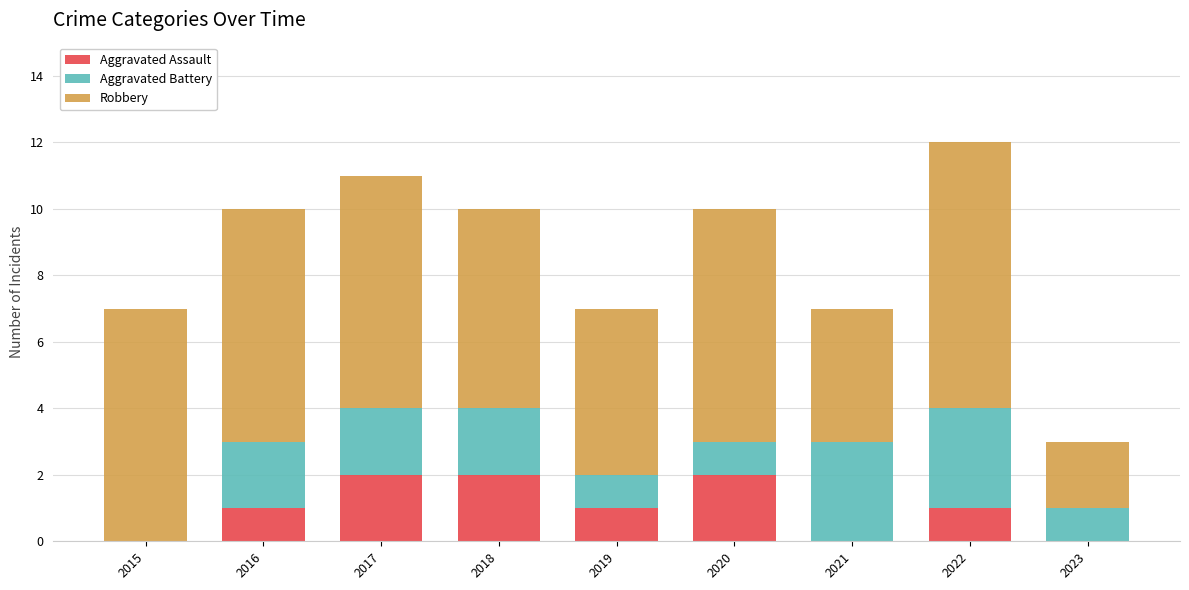

What is the sum of all Aggravated Assault values?

9